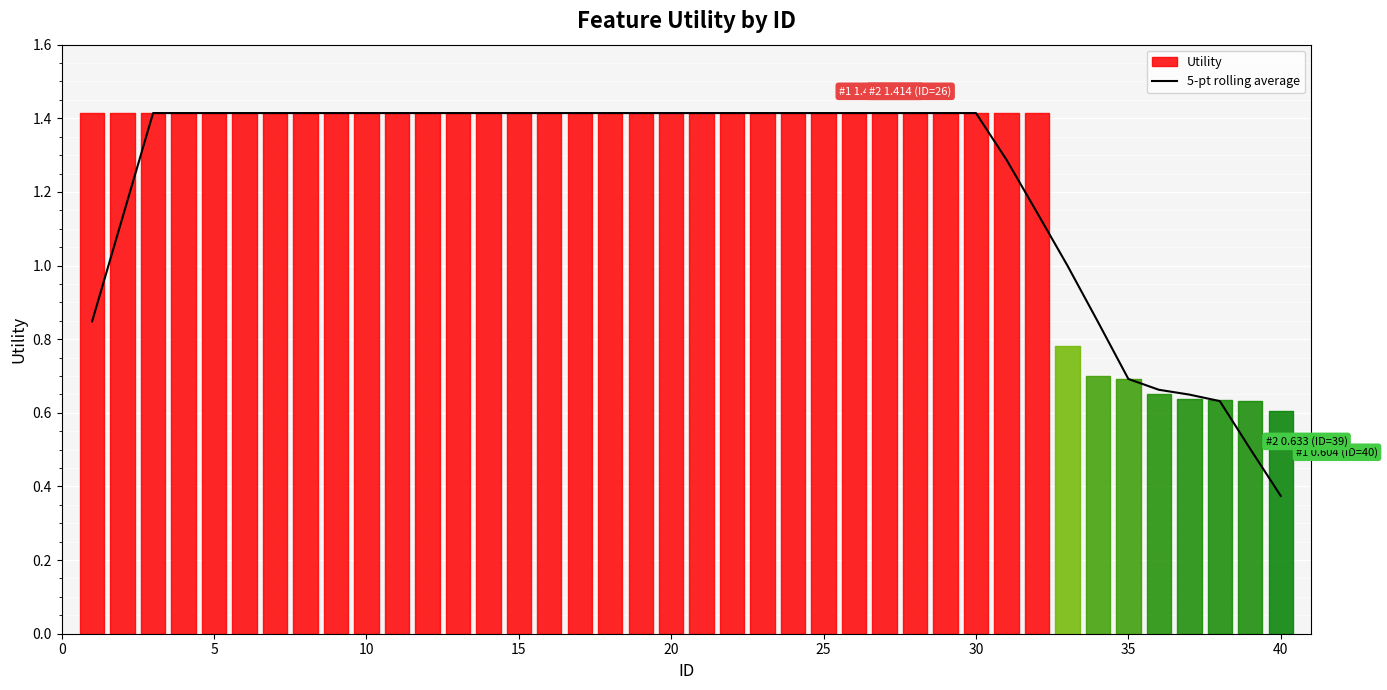

Reading left to right, list all the values displayed in this chart.

0.8	1.1	1.4	1.4	1.4	1.4	1.4	1.4	1.4	1.4	1.4	1.4	1.4	1.4	1.4	1.4	1.4	1.4	1.4	1.4	1.4	1.4	1.4	1.4	1.4	1.4	1.4	1.4	1.4	1.4	1.3	1.1	1.0	0.8	0.7	0.7	0.6	0.6	0.5	0.4